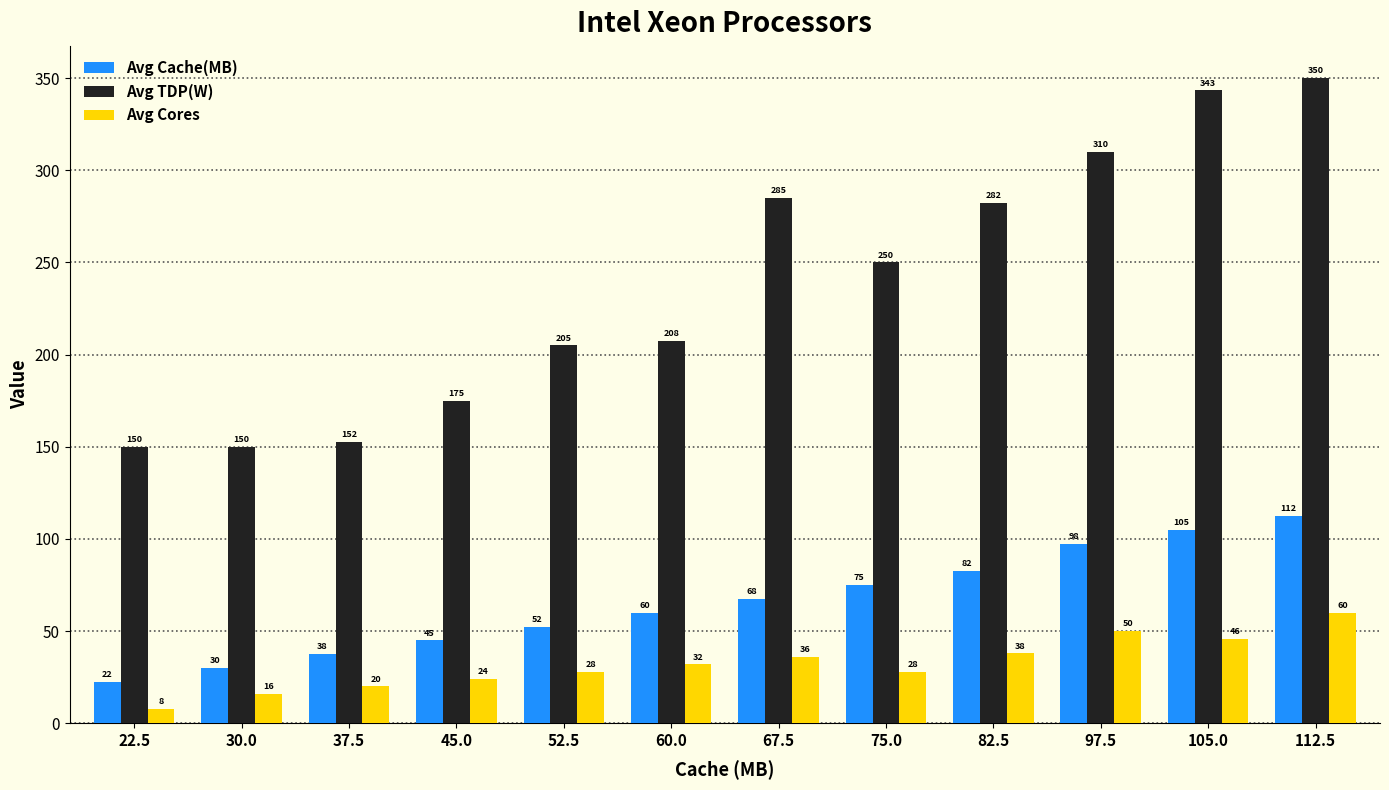

What is the total value across all series at 60.0?

299.5